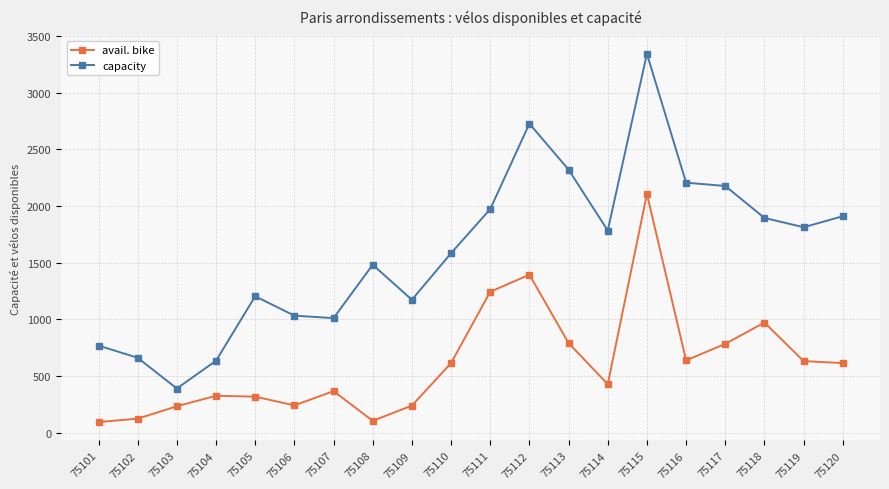

Is it true that capacity equals 1032 at 75106?

True